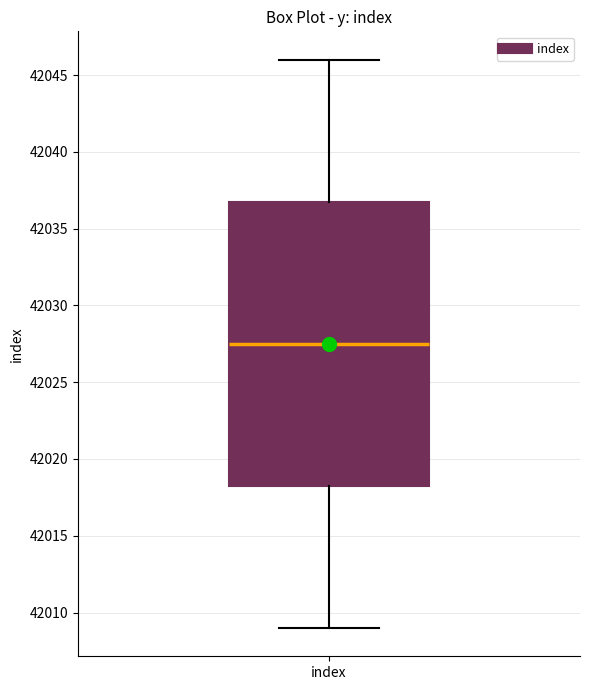

Where does the median line of the box for index sit on the y-axis? The values are not printed on the chart, so give them approximately, as read against the axis.

42027.5